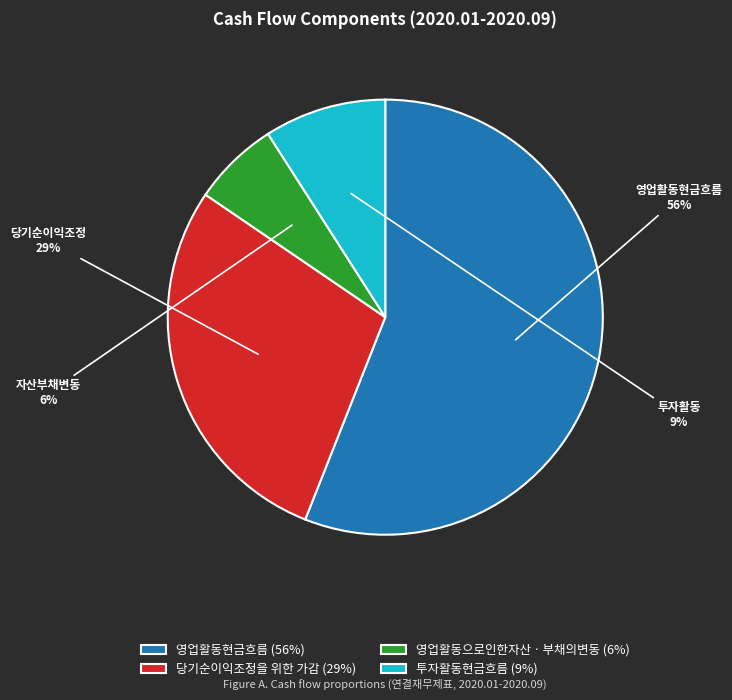

Rank the categories by value from lowest to highest.

영업활동으로인한자산ㆍ부채의변동, 투자활동현금흐름, 당기순이익조정을 위한 가감, 영업활동현금흐름